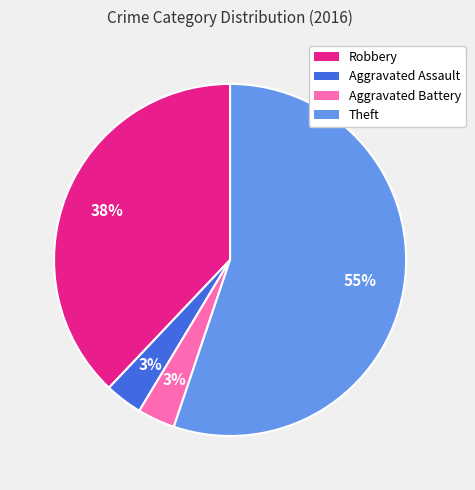

How many segments does this pie chart have?

4